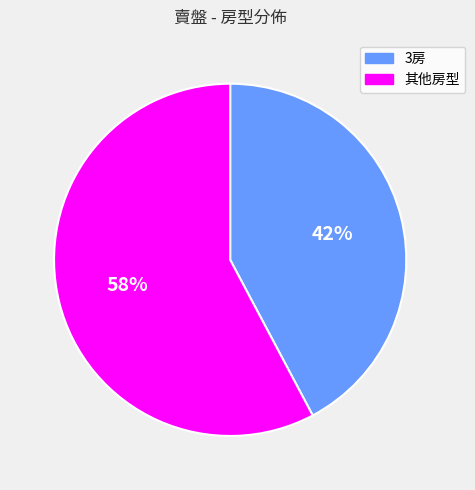

To the nearest percent, what is the difference between the 其他房型 and 3房 slice percentages?

16%